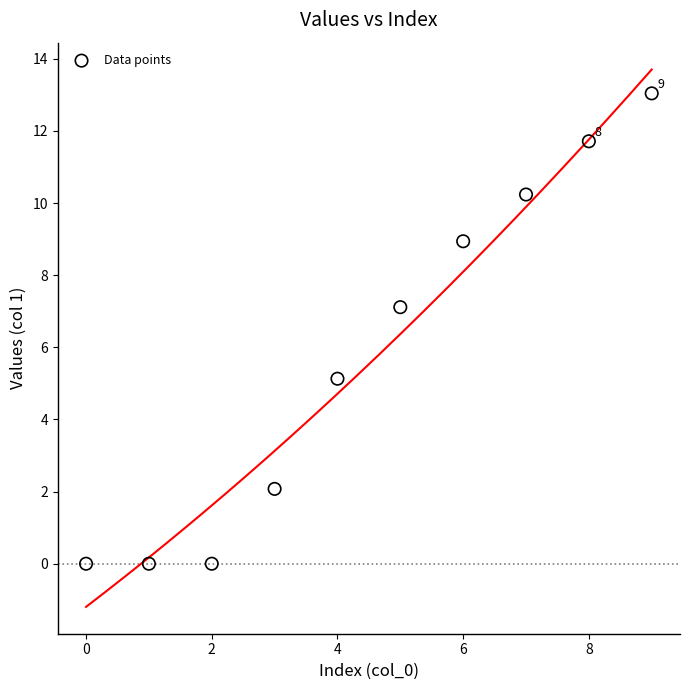

What is the range of Y values (max minus min)?

13.0